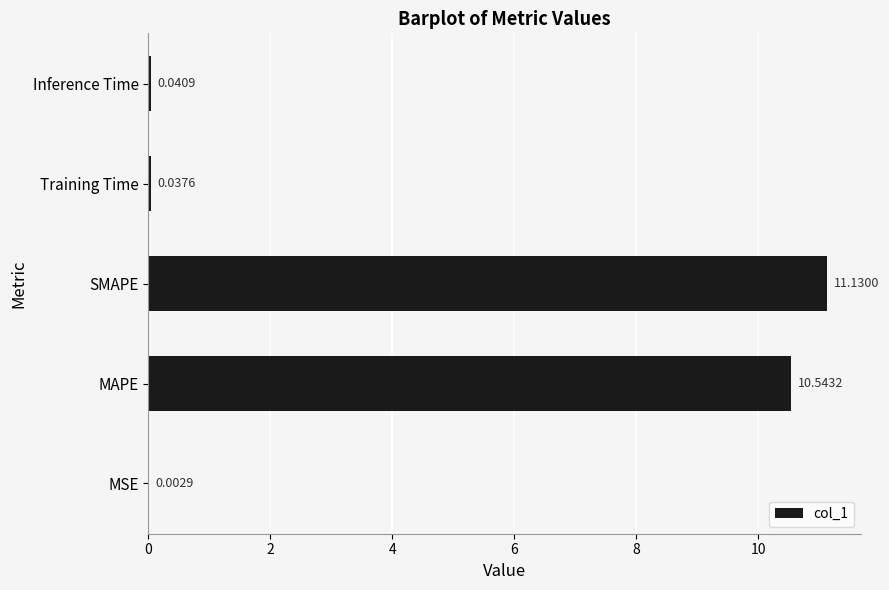

Count the number of data series in this chart.

1